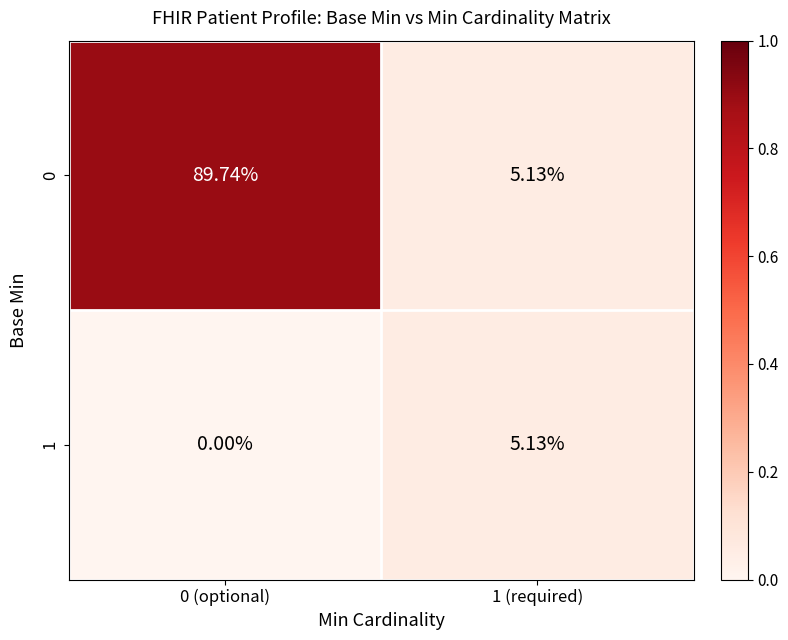

Is the value of 0 at 0 (optional) greater than the value of 1 at 1 (required)?

Yes